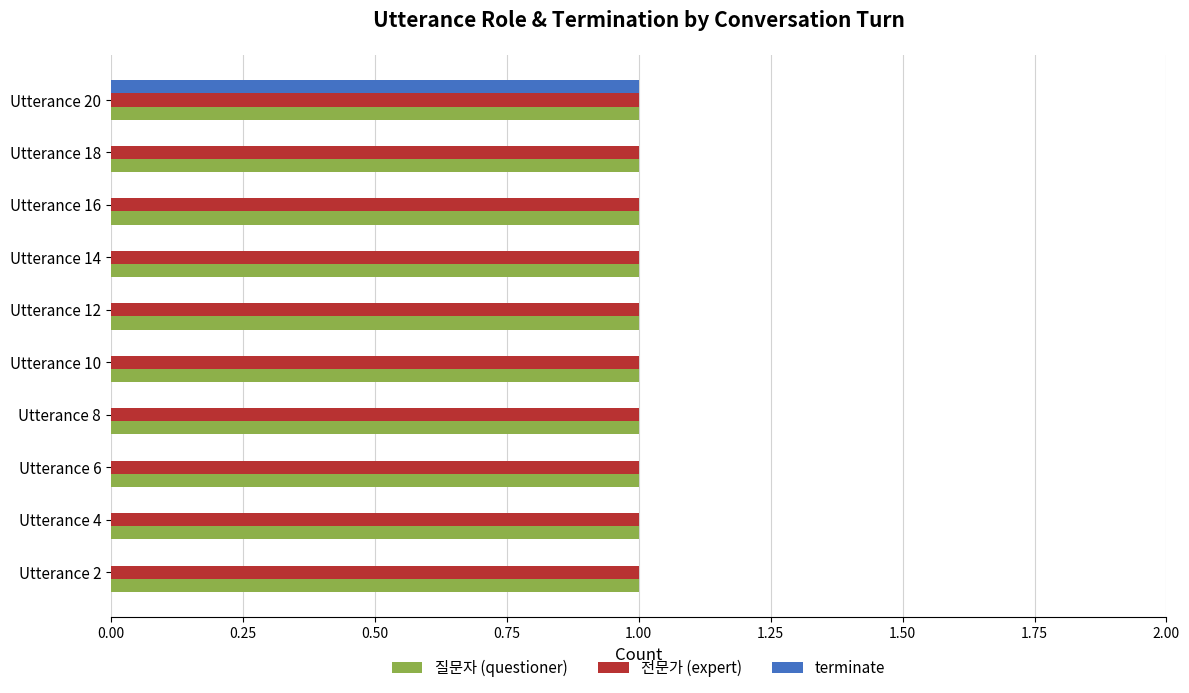

What is the greatest value displayed?

1